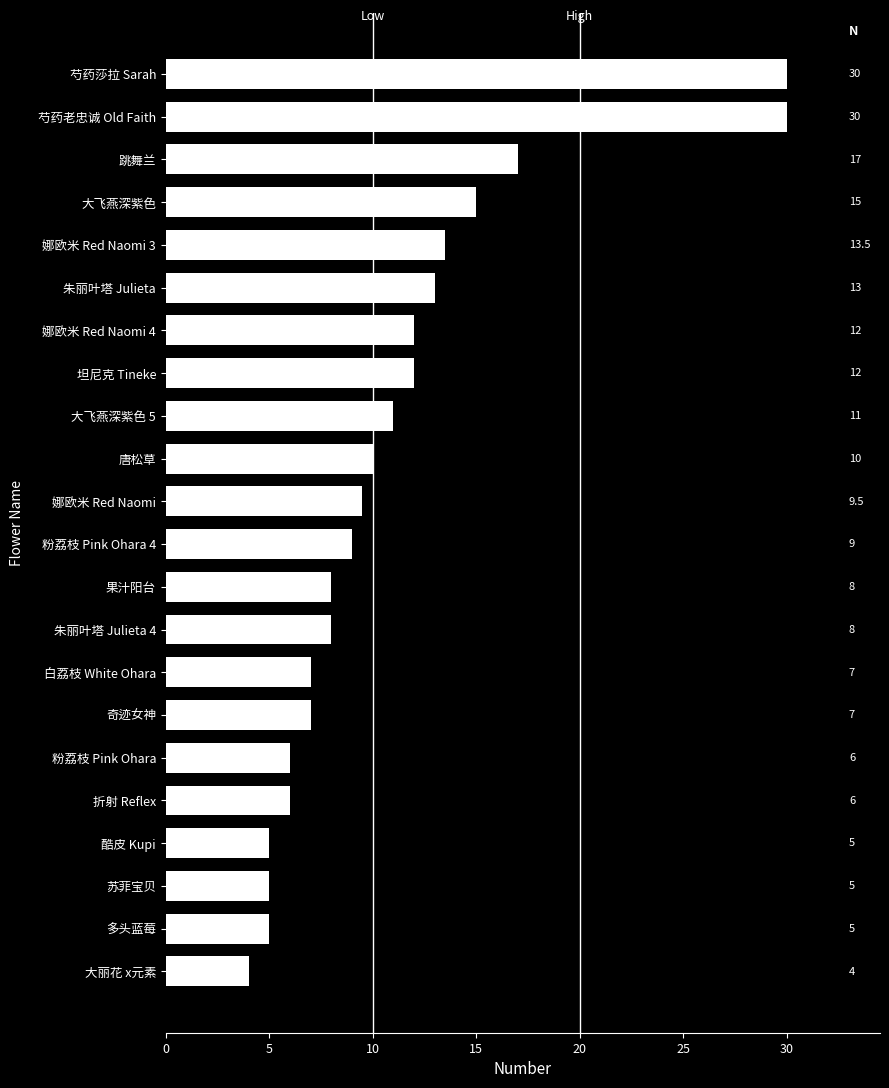

What position from the top is 大丽花 x元素?

22